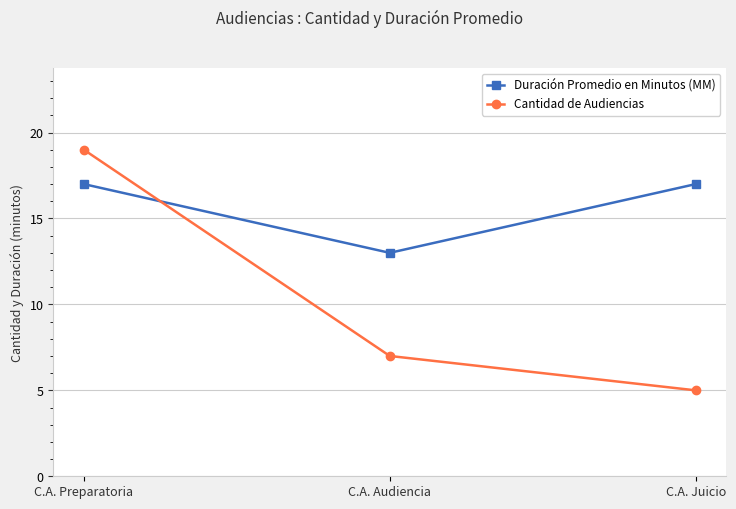

What is the value of the Cantidad de Audiencias point at the 2nd from the left?

7